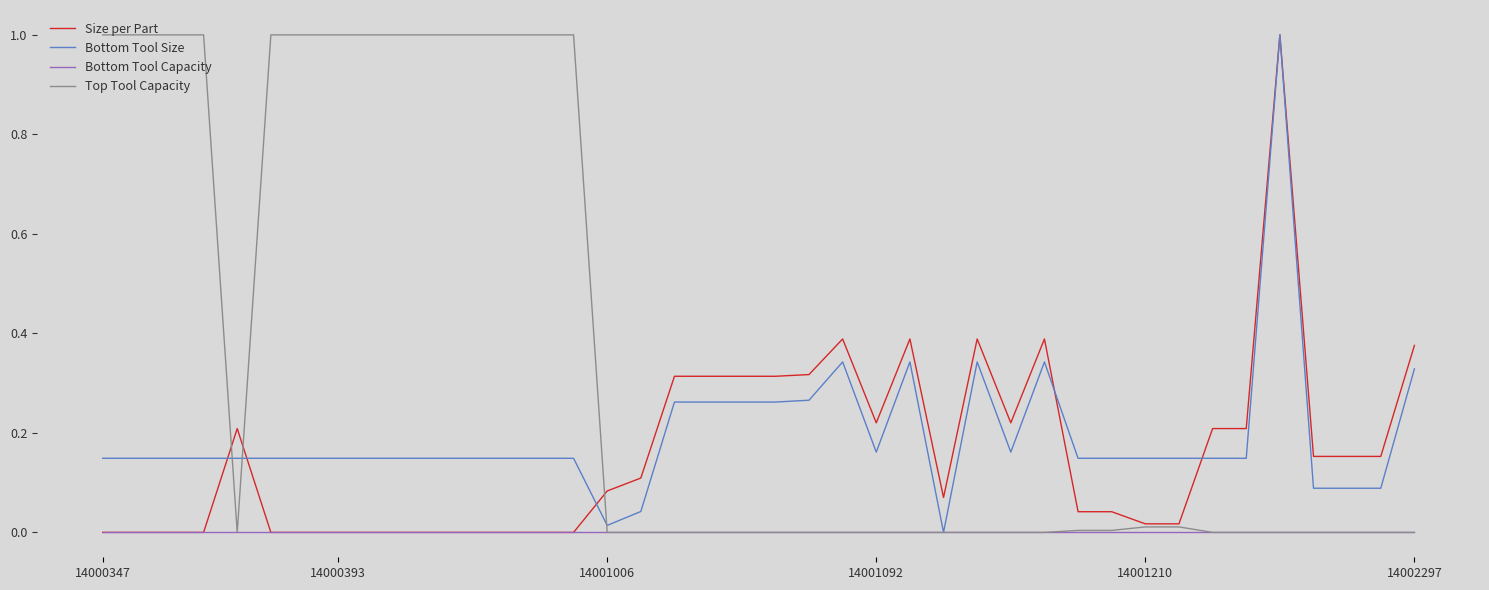

Which series has the largest total across all categories?

Top Tool Capacity